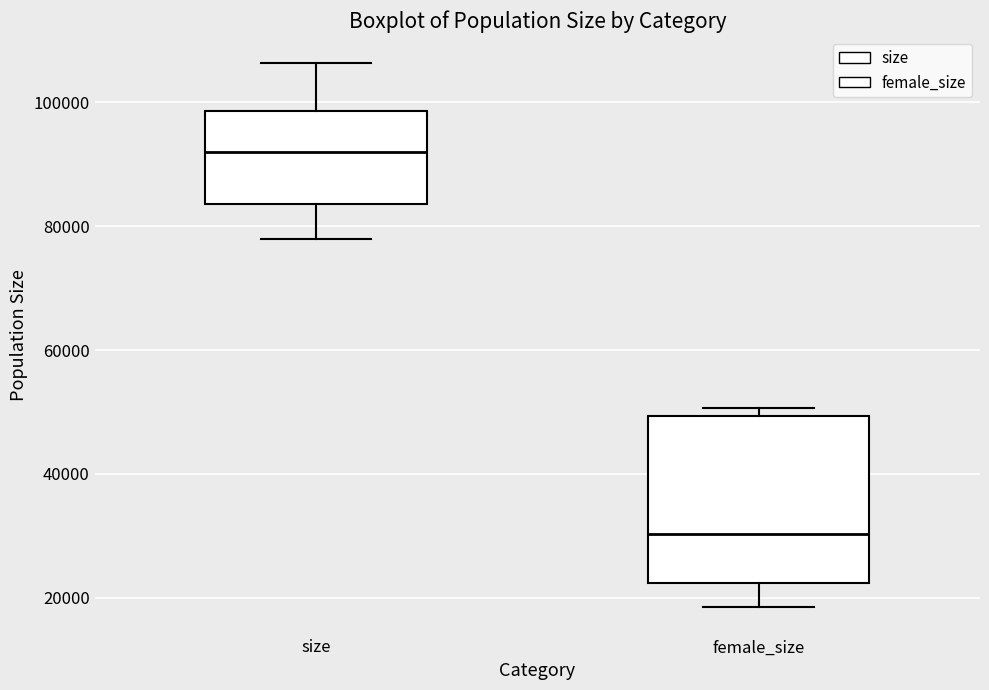

Which box is the tallest, from its lower edge to its upper edge?

female_size